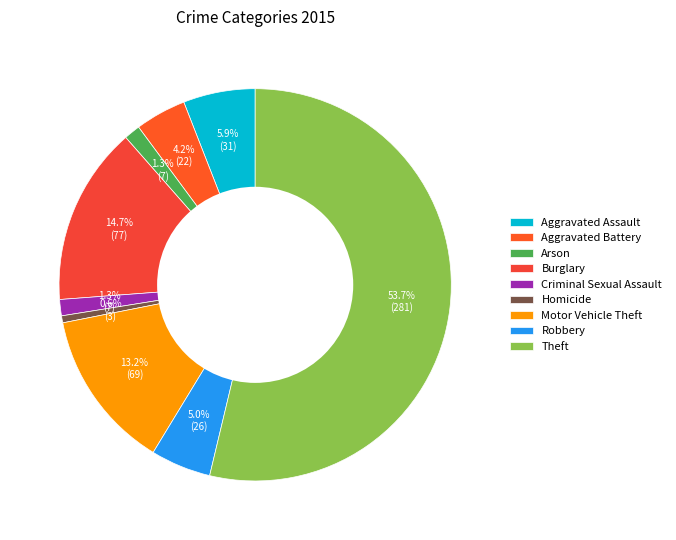

Count the number of slices in the pie.

9